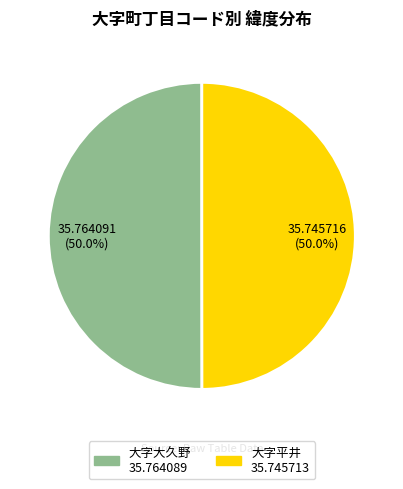

How many slices are in this pie chart?

2